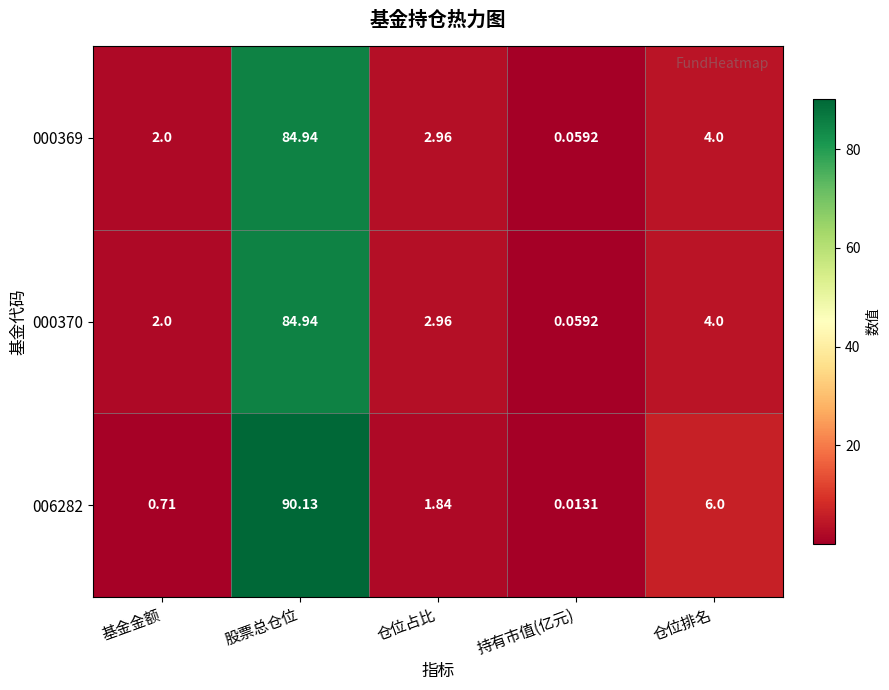

At which category is the sum across all series the highest?

股票总仓位